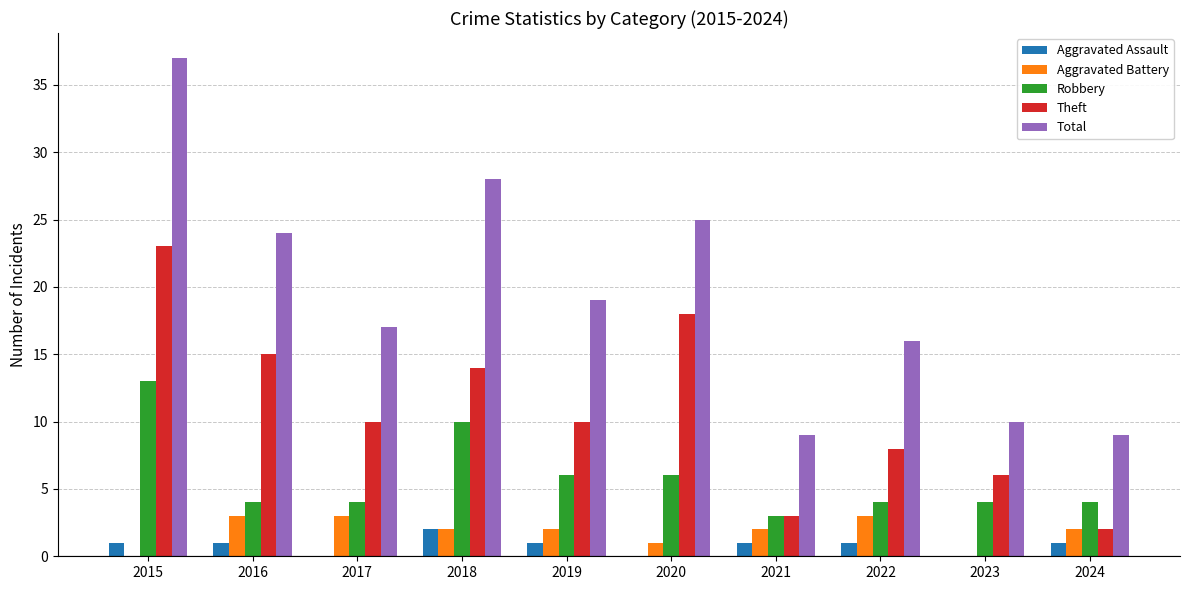

At which label does Total first exceed 19?

2015